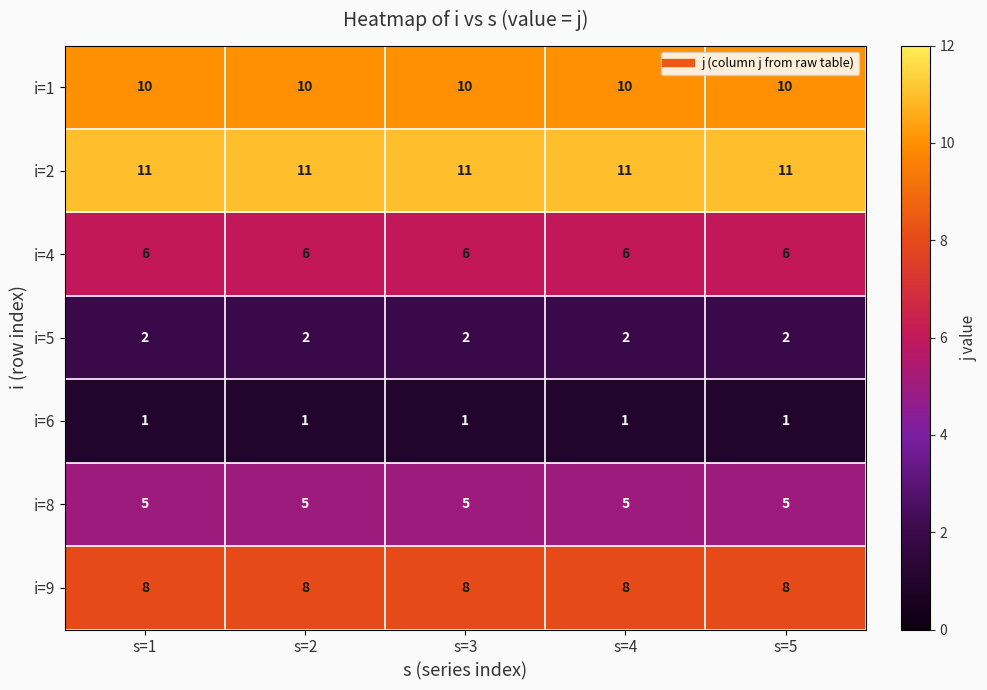

True or false: i=8 has a value of 2 at s=3.

False